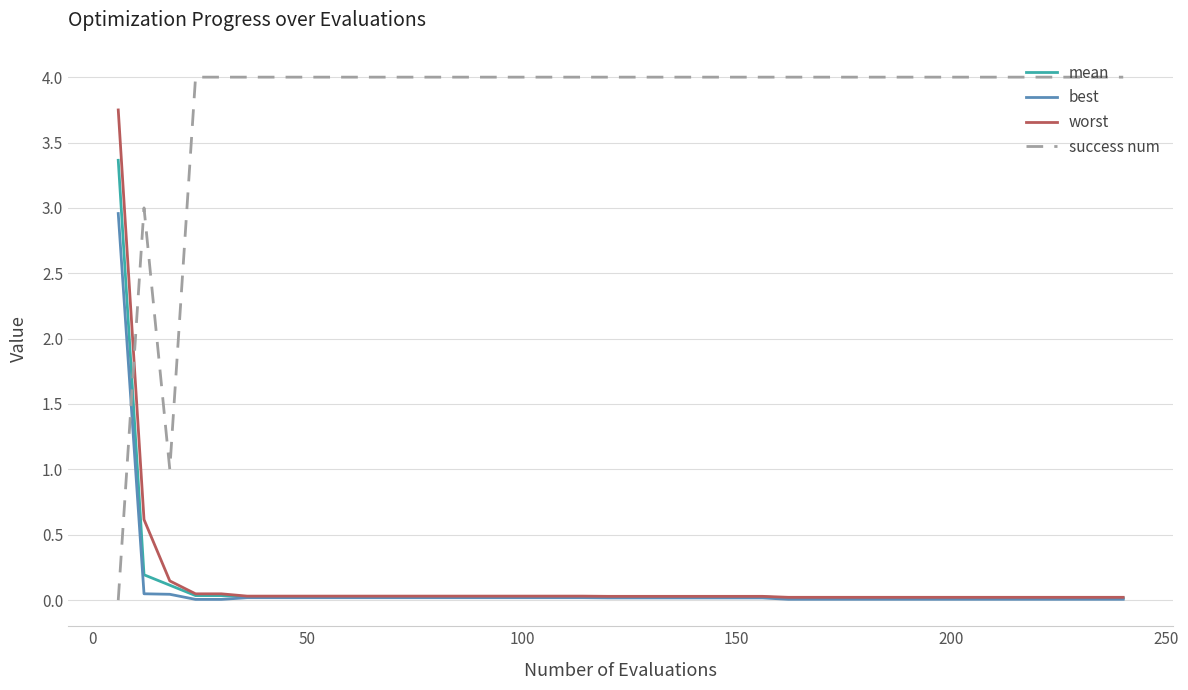

Which series has the largest range (max minus min)?

success num